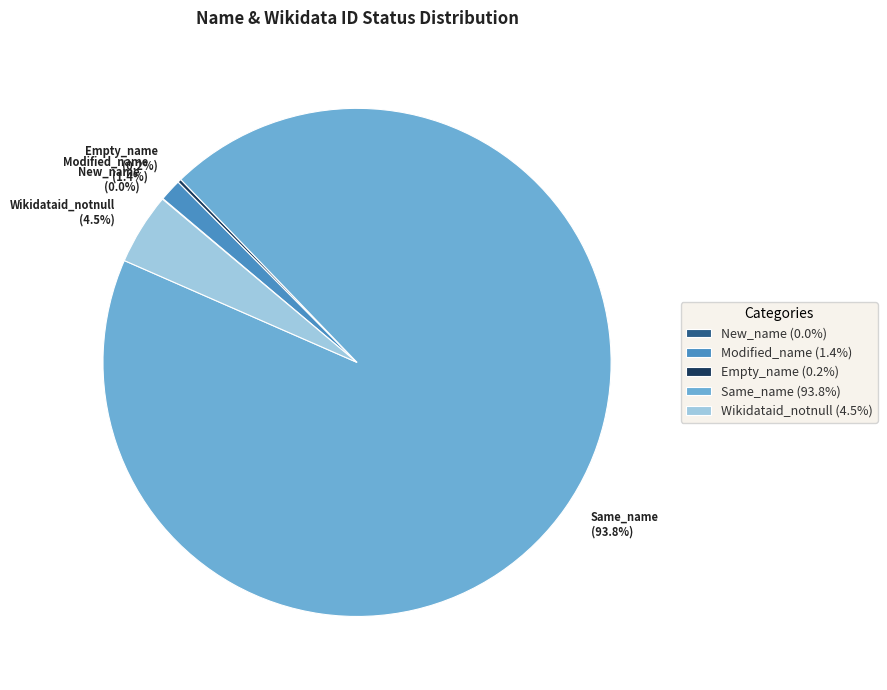

Which category has the biggest portion of the pie?

Same_name